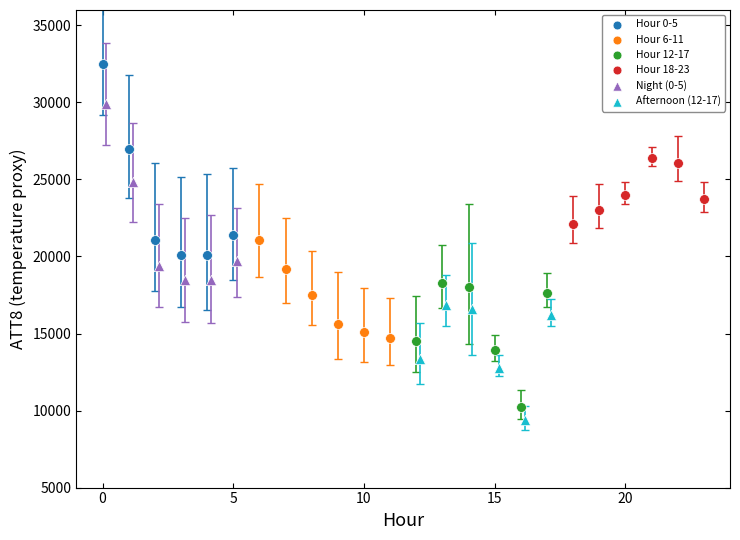

Which series contains the highest Y value?

Hour 0-5